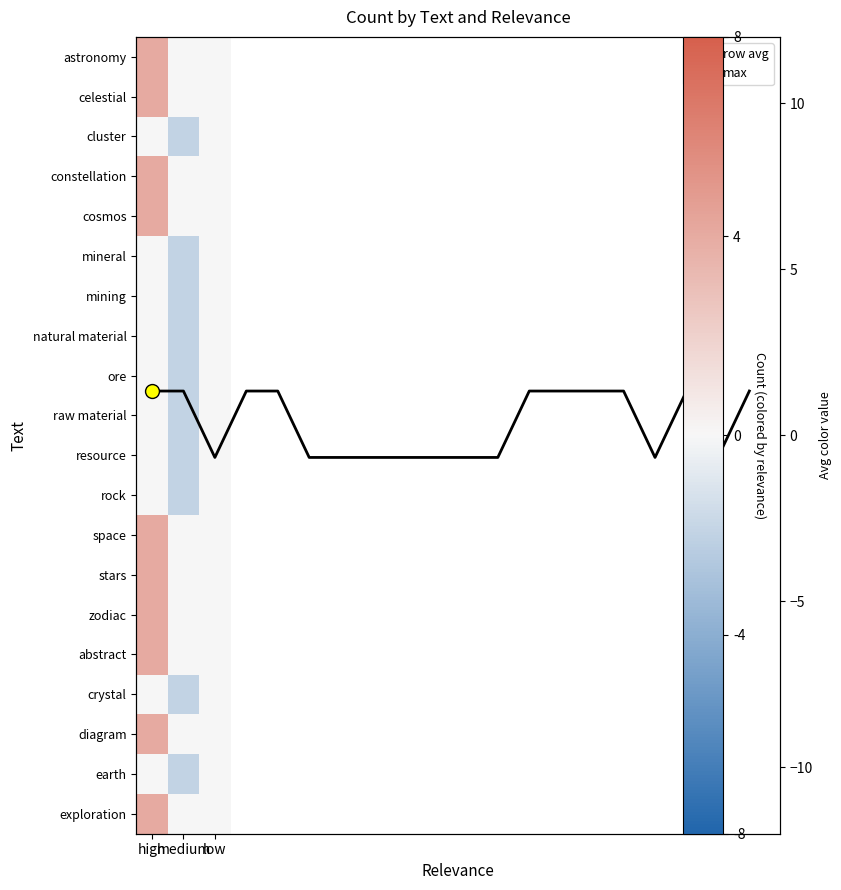

At which category is the sum across all series the highest?

high